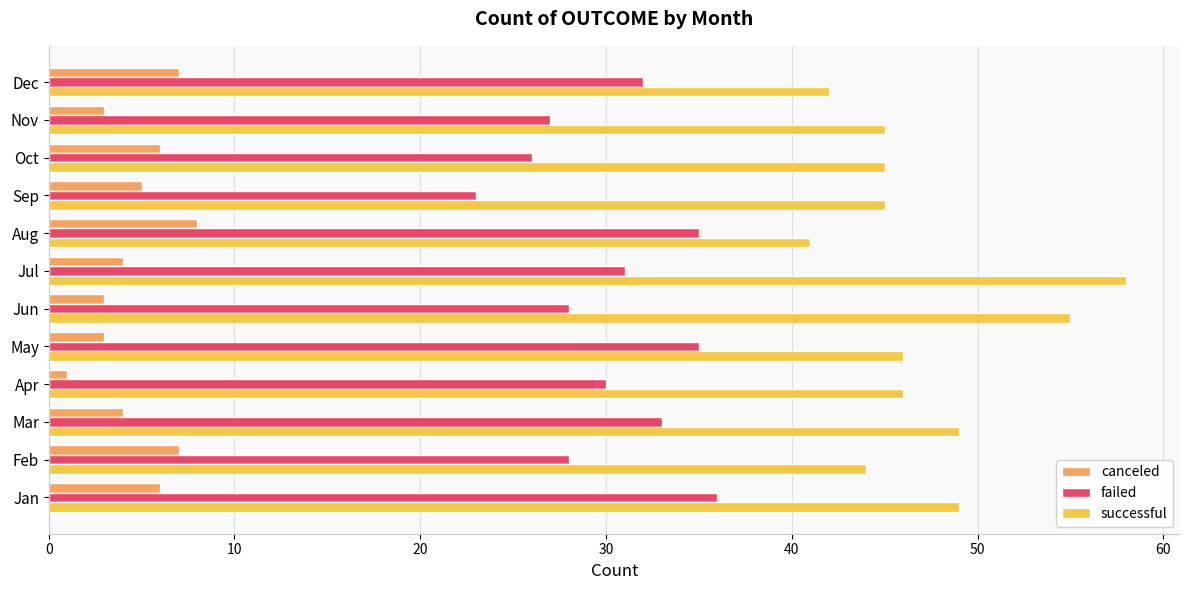

The value of canceled at Mar is 4. True or false?

True